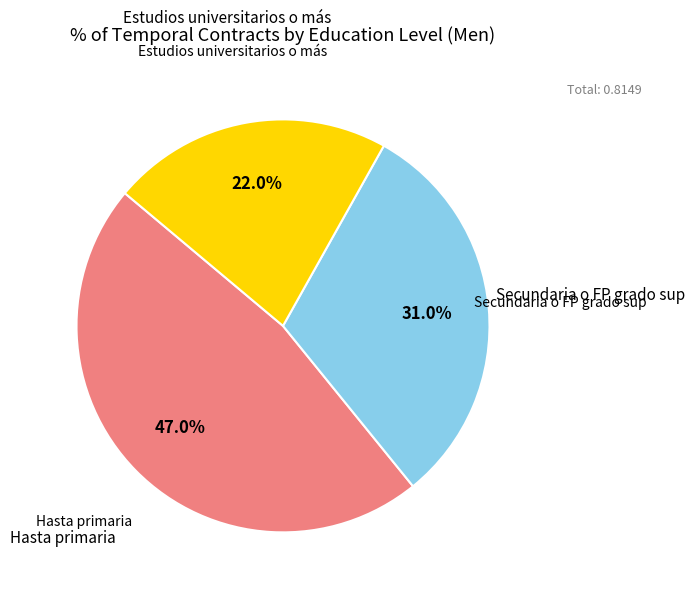

Is there a majority slice in this chart?

No